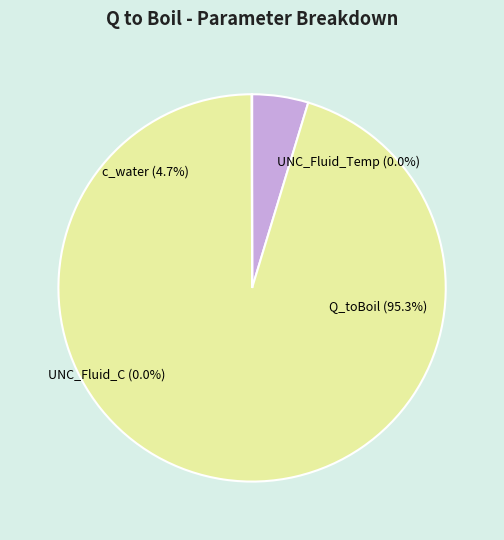

Which has a higher value, c_water or UNC_Fluid_C?

c_water